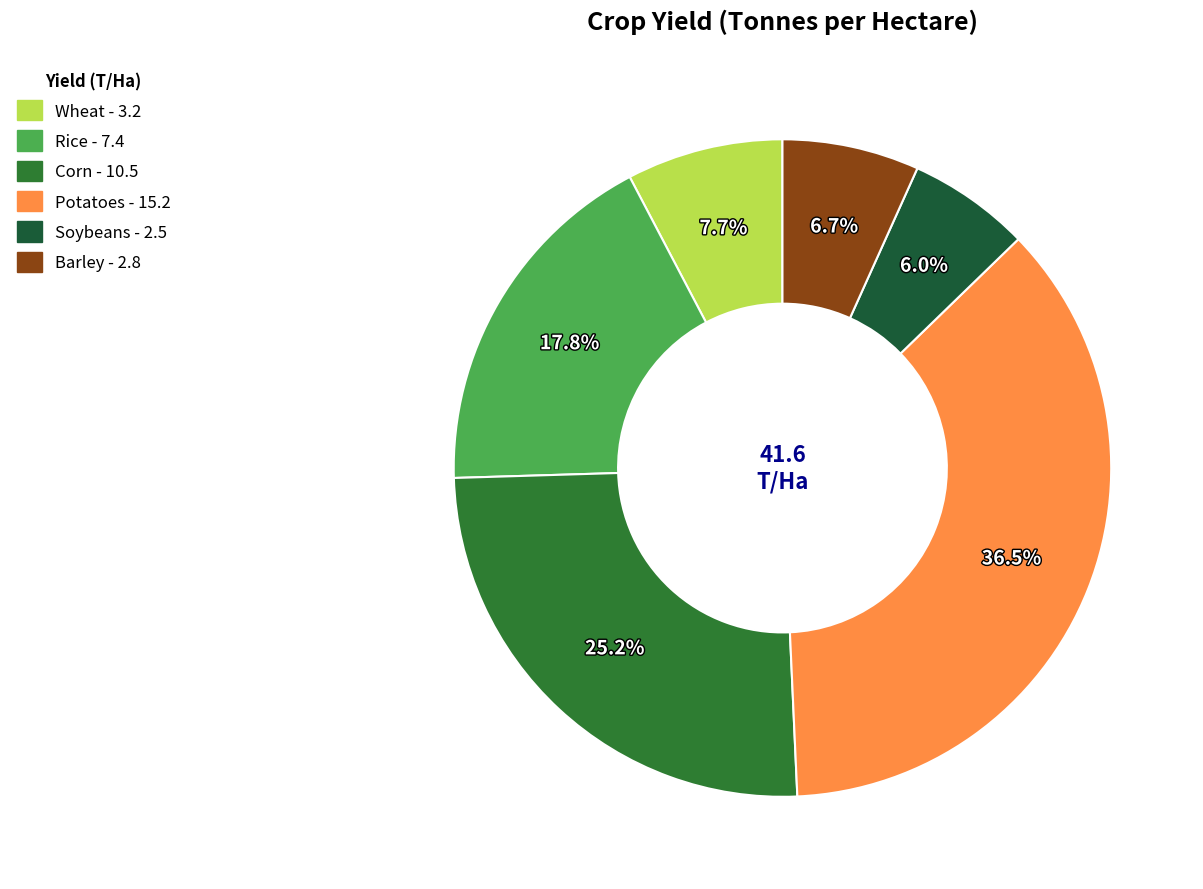

Which slice is the largest?

Potatoes